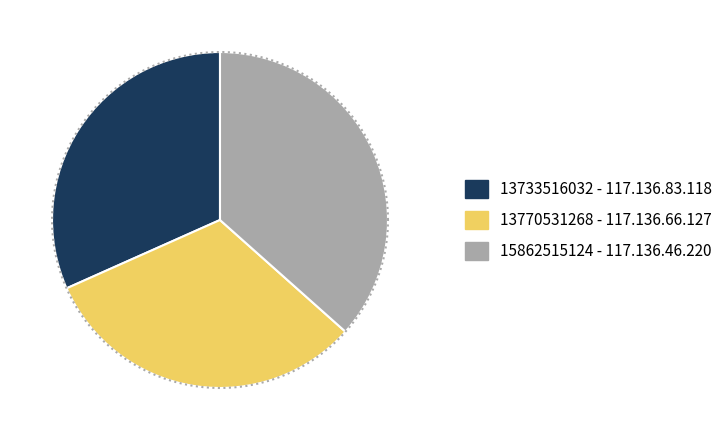

The 117.136.83.118 slice represents 32% of the pie. True or false?

True